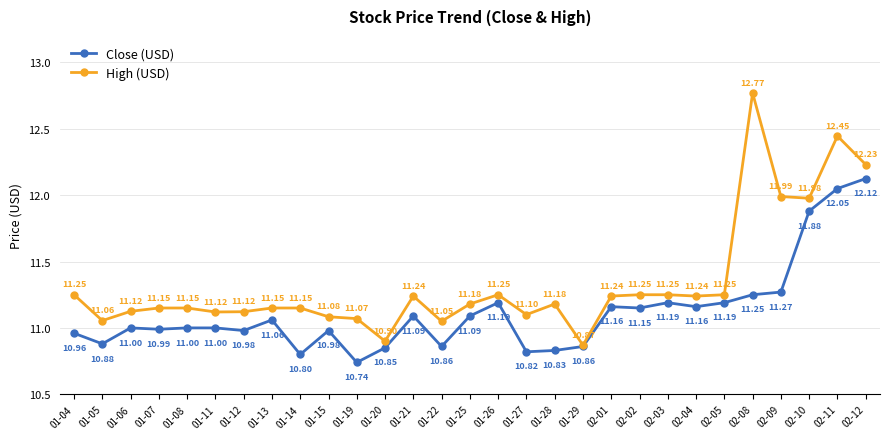

What is the value of the Close (USD) point at the 18th from the left?

10.8